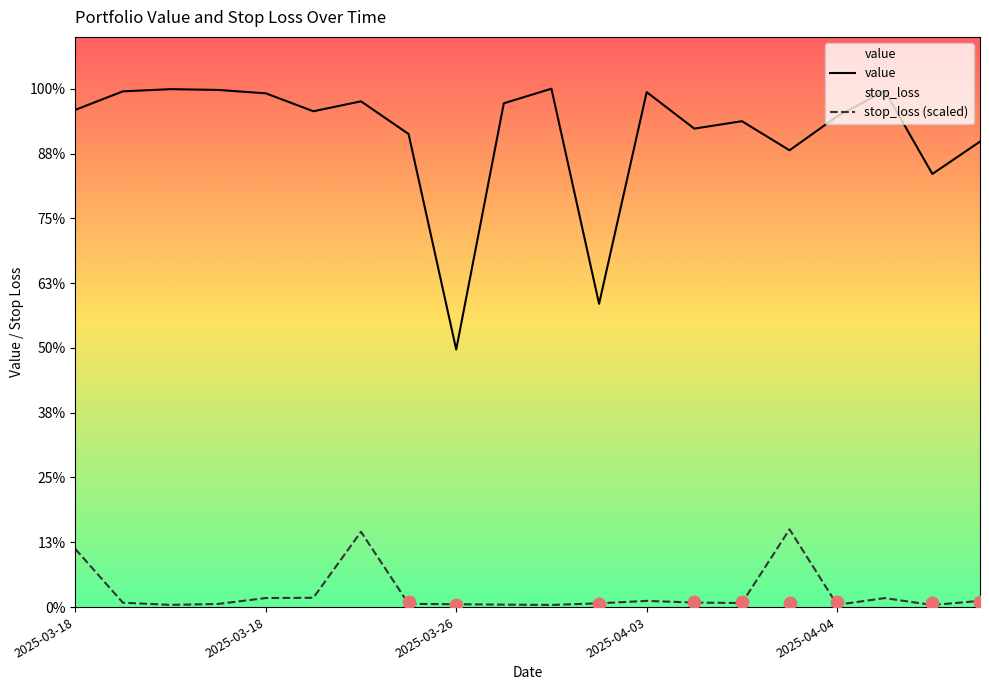

What are all the series names shown in the legend?

value, stop_loss